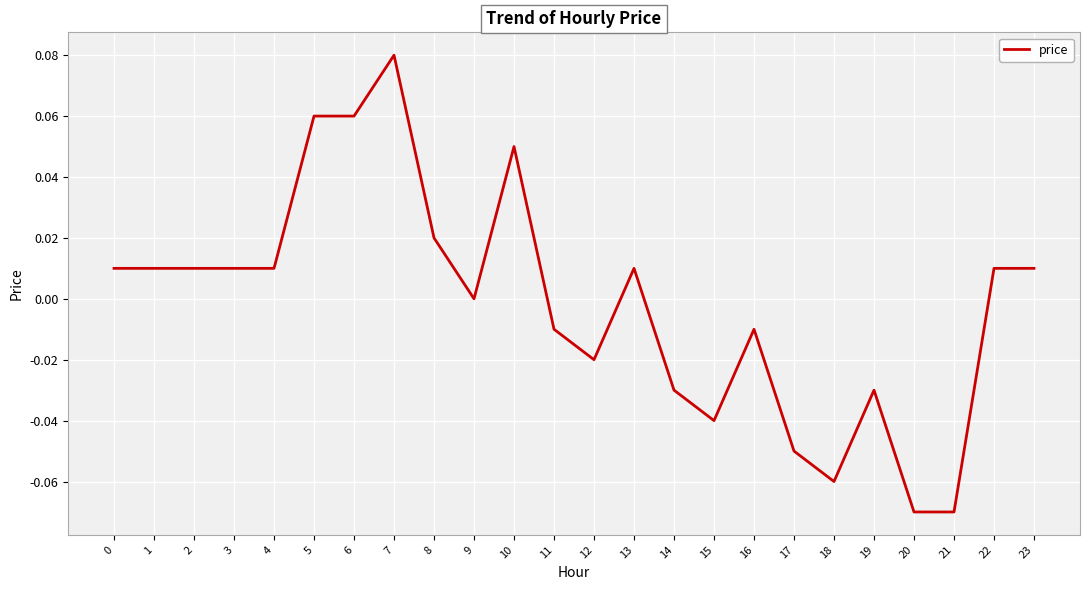

How many categories are shown in the chart?

24